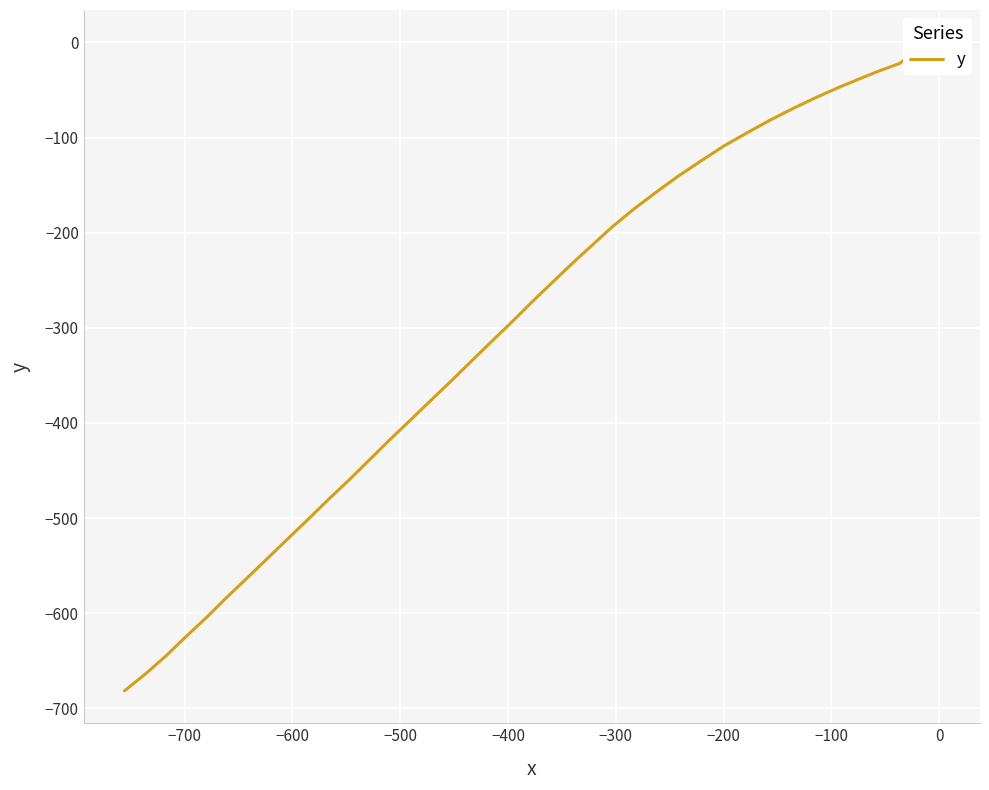

What is the sum of all values?

-12125.7